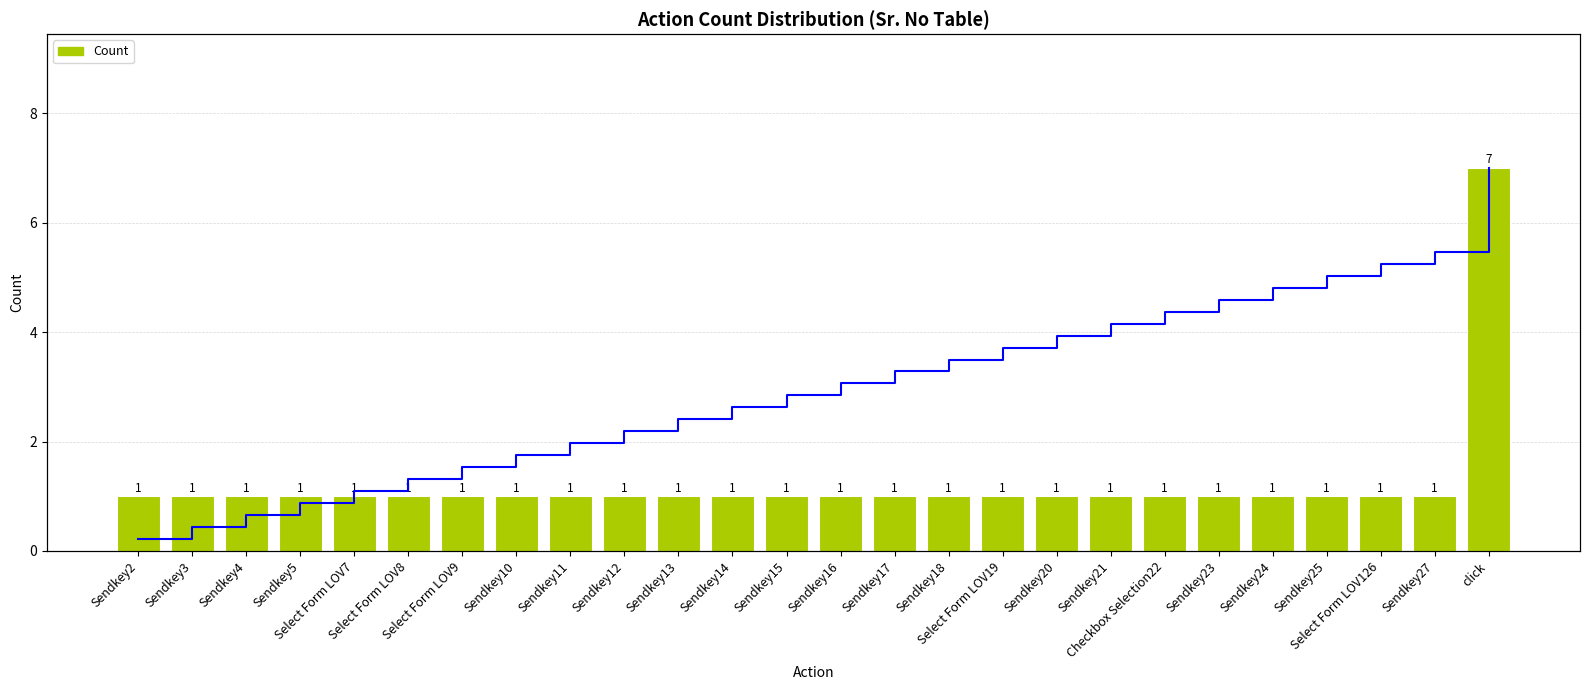

Rank the series by their average value, from highest to lowest.

CDF, Count